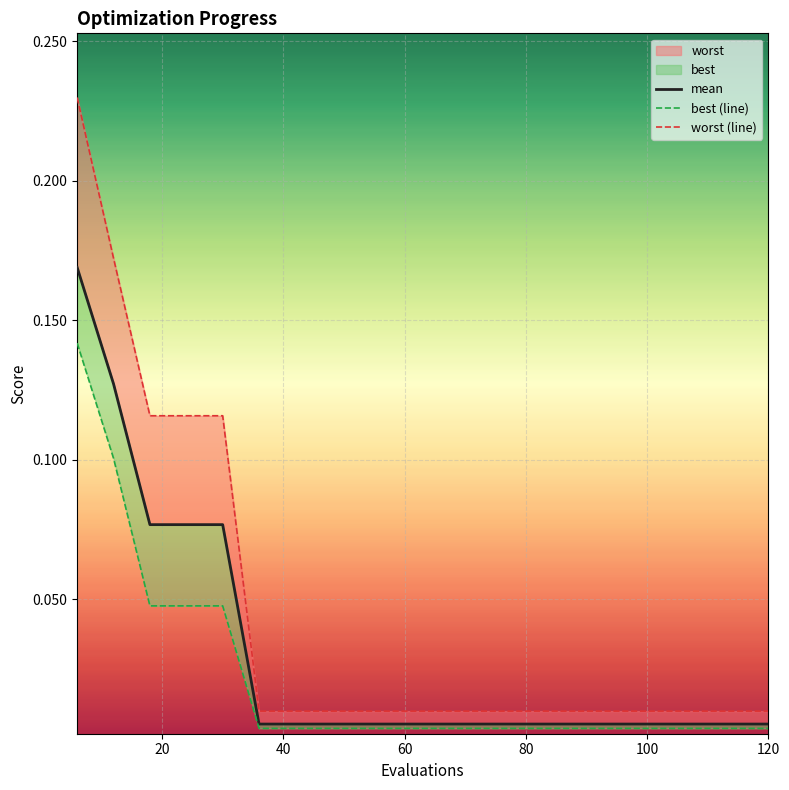

What position from the right is 100?

15